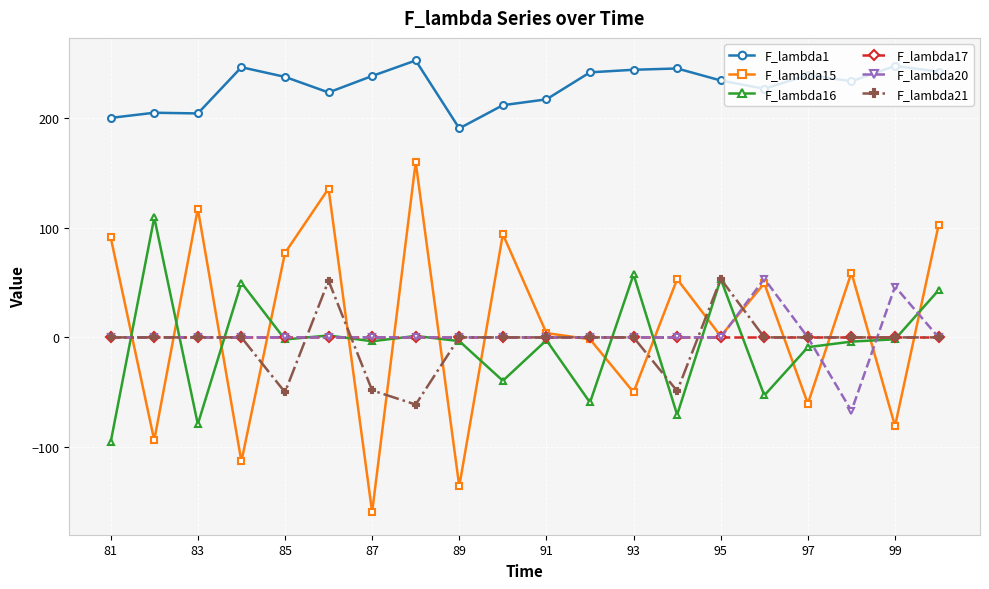

What is the value of the F_lambda15 point at the 2nd from the left?

-93.6